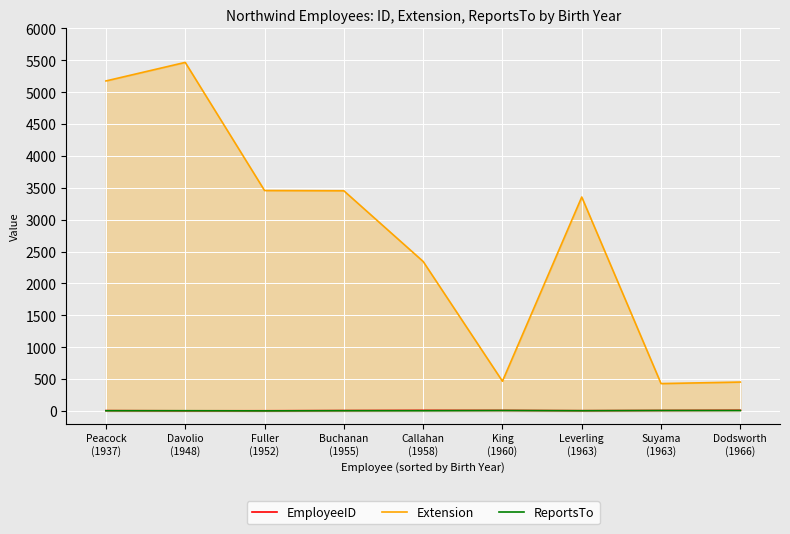

What is the spread (max minus min) of values at Fuller
(1952)?

3457